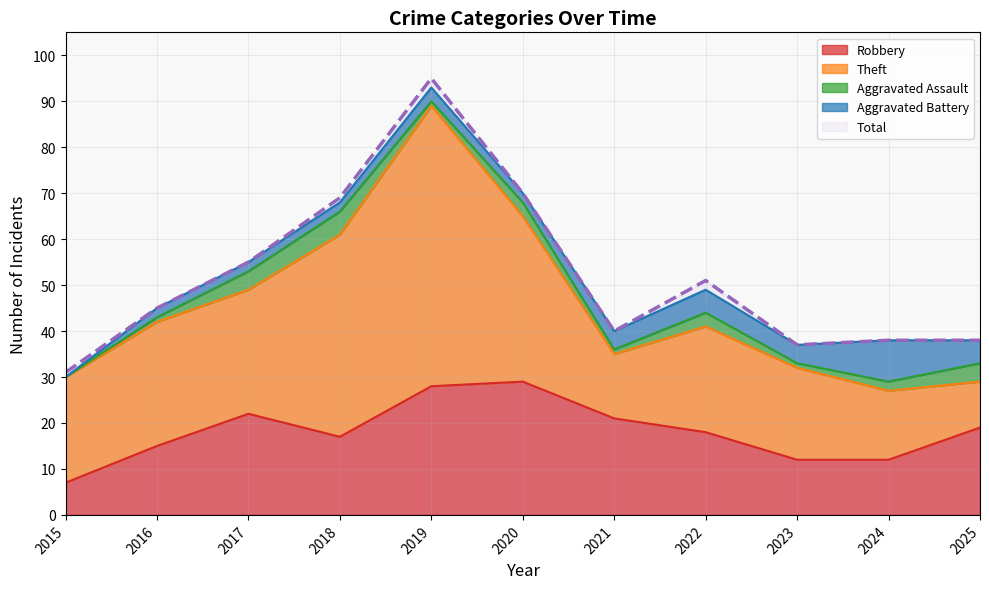

At which category is the sum across all series the highest?

2019